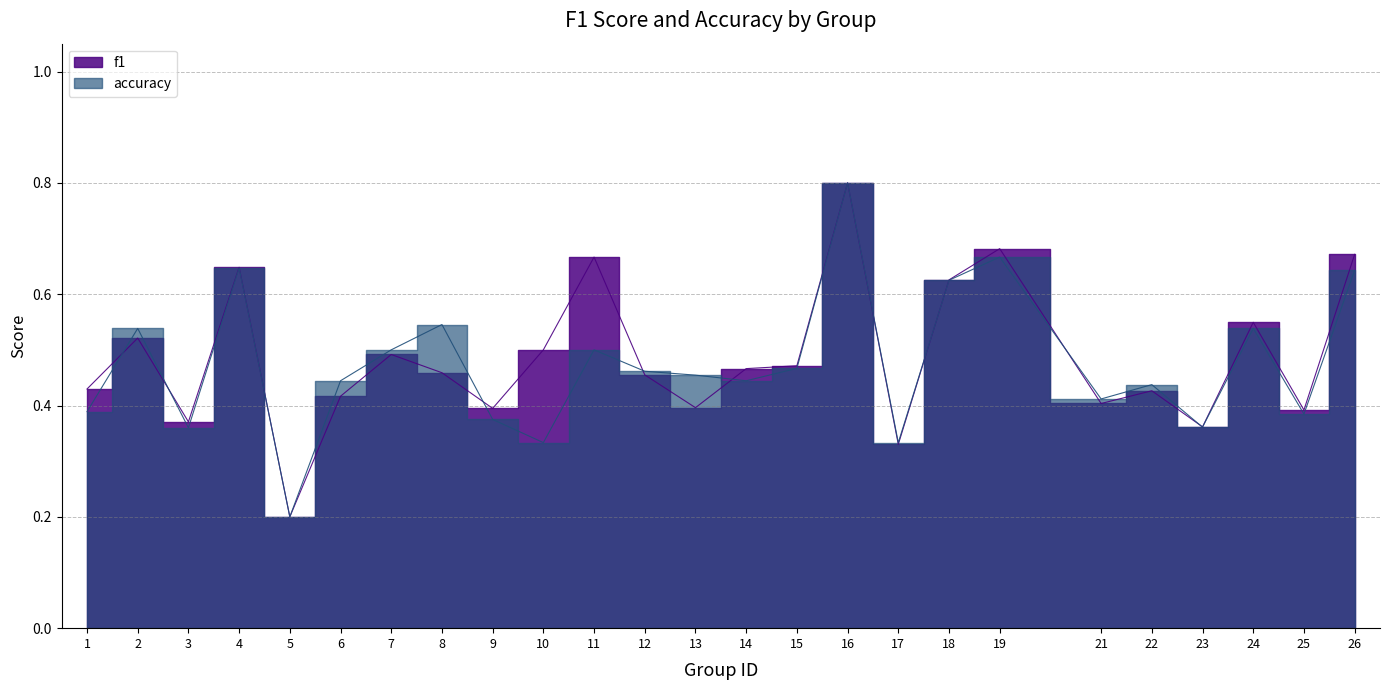

What is the lowest value of the accuracy series?

0.2